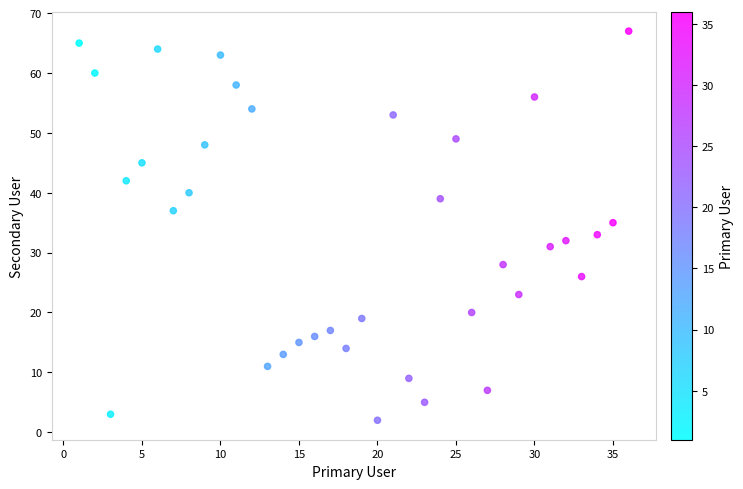

What is the range of X values (max minus min)?

35